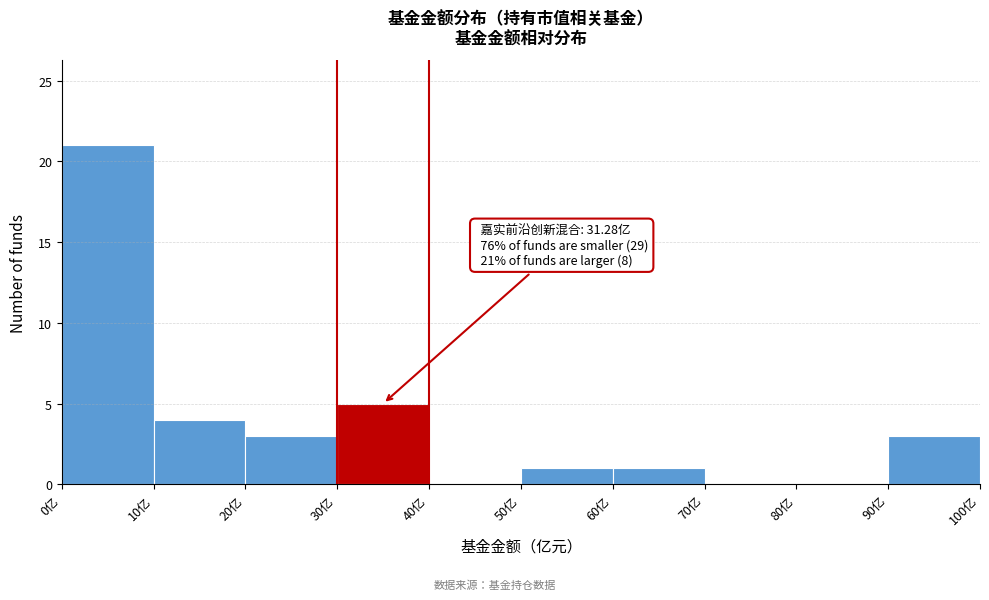

Over which range of the x-axis is the bar tallest?

0 to 10